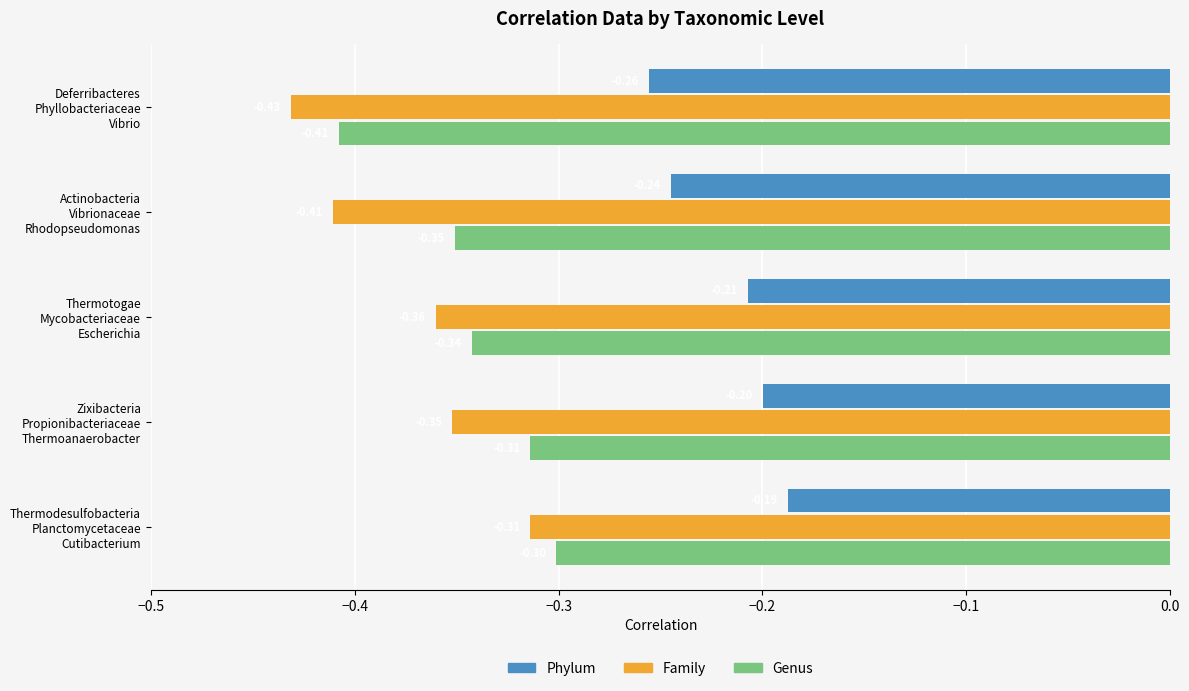

Rank the series by their average value, from lowest to highest.

Family, Genus, Phylum